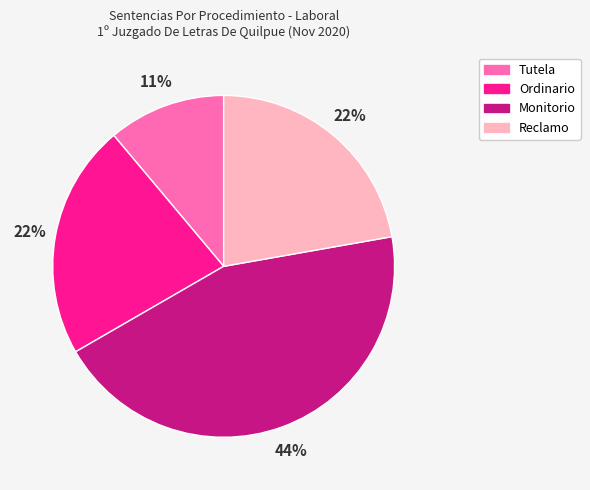

What is the largest slice in the pie chart?

Monitorio